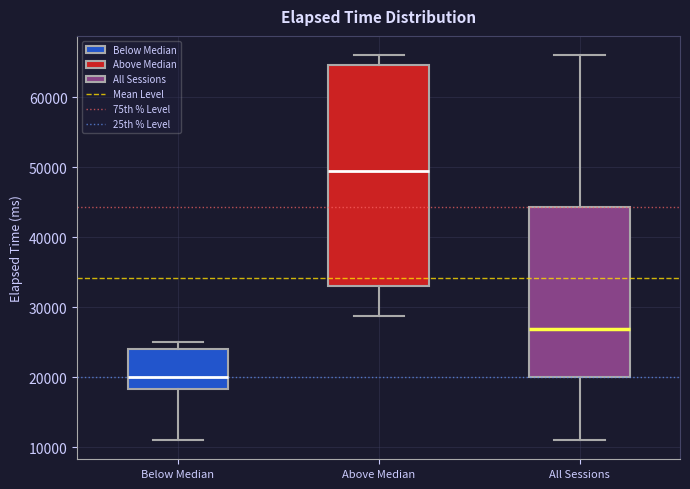

Reading left to right, transcribe this box plot: for each box, give where its median line is, the range the box spans, and where its two whiskers end, as read against the y-axis. The values are not printed on the chart, so give them approximately, as read against the axis.

Below Median: median 20000, box 18000 to 24000, whiskers 11000 to 25000
Above Median: median 50000, box 33000 to 65000, whiskers 29000 to 66000
All Sessions: median 27000, box 20000 to 44000, whiskers 11000 to 66000